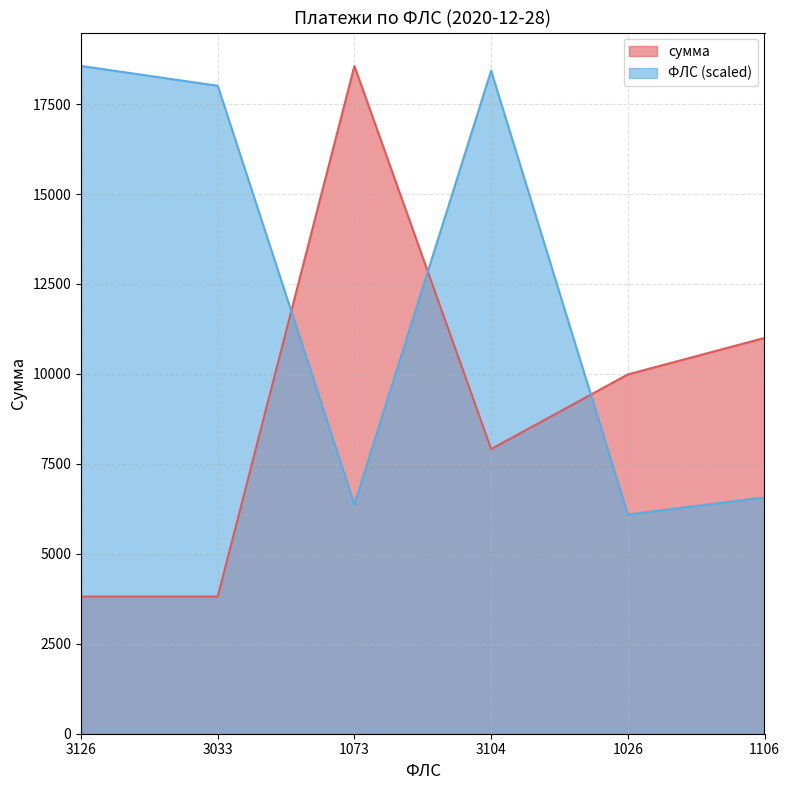

How many values in the сумма series exceed 9985?

3